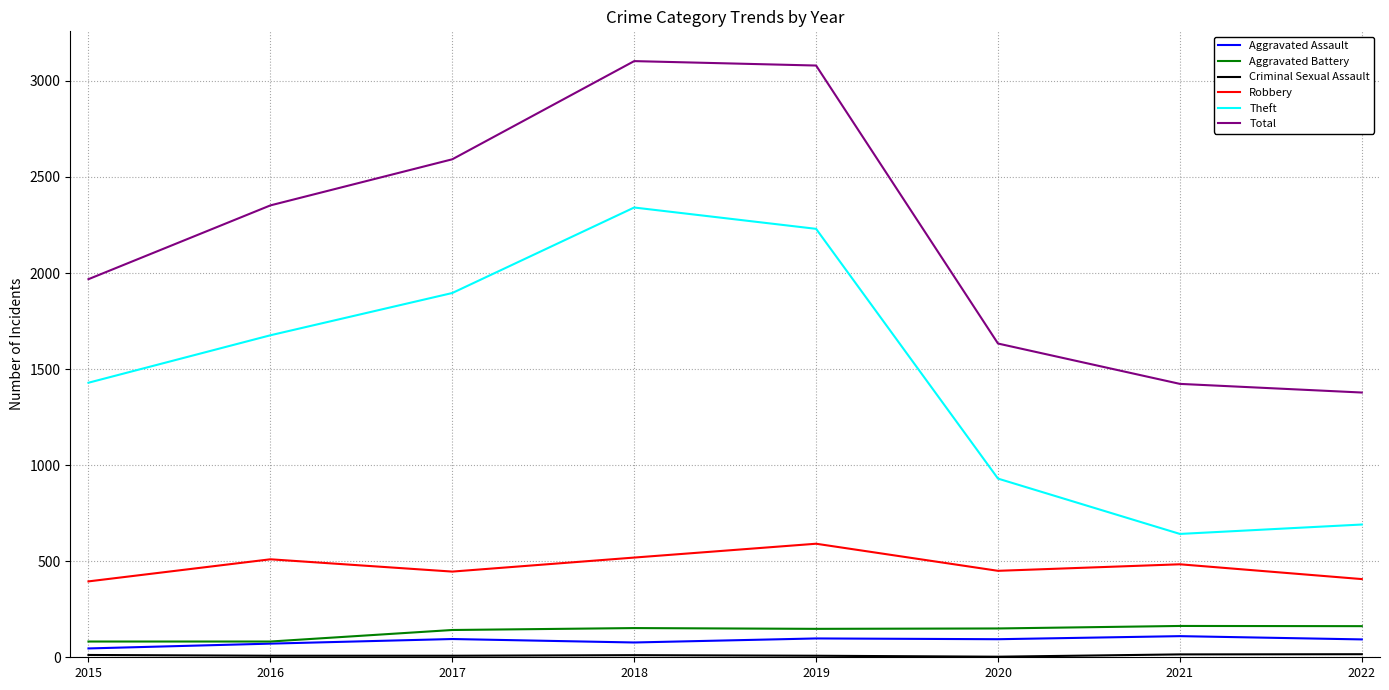

What is the difference between the highest and lowest values at 2019?

3072